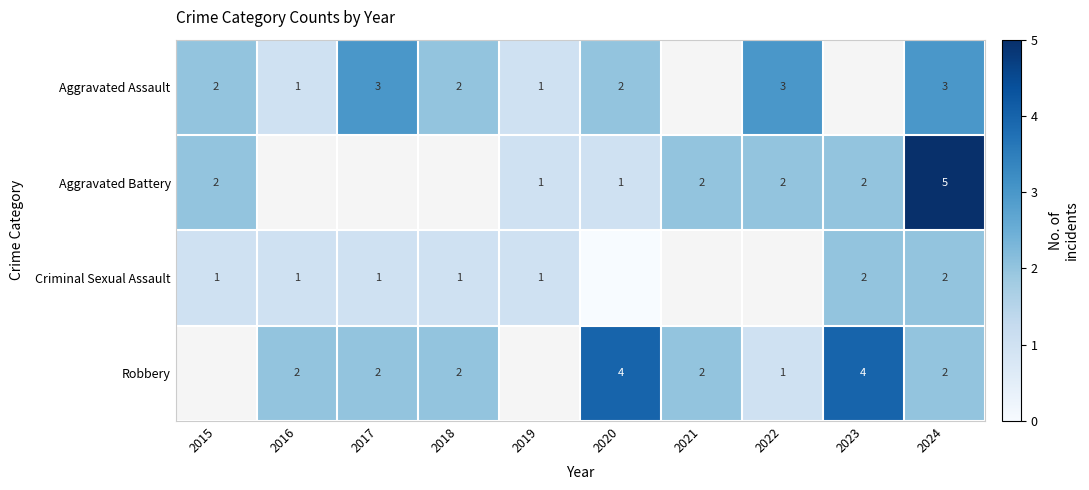

The Aggravated Assault series shows 3 at 2020. True or false?

False